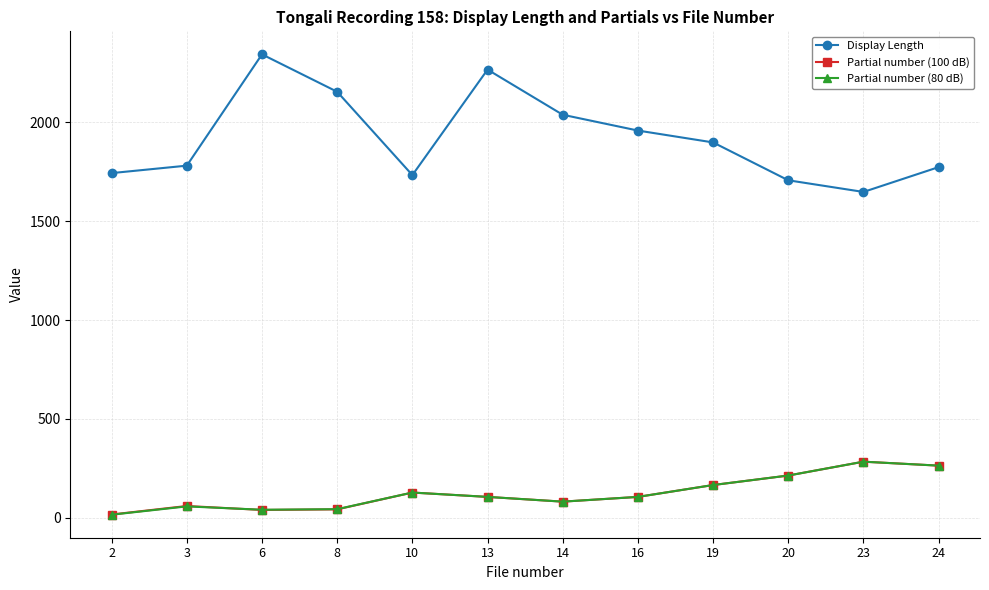

Which series has the widest spread of values?

Display Length